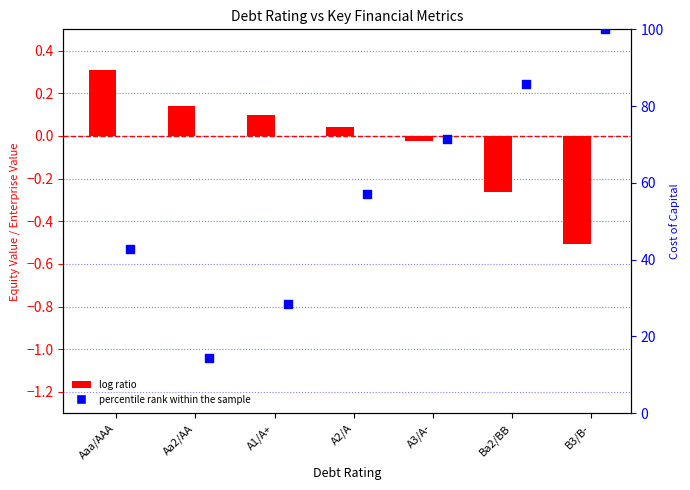

At how many categories does at least one series exceed 85?

2